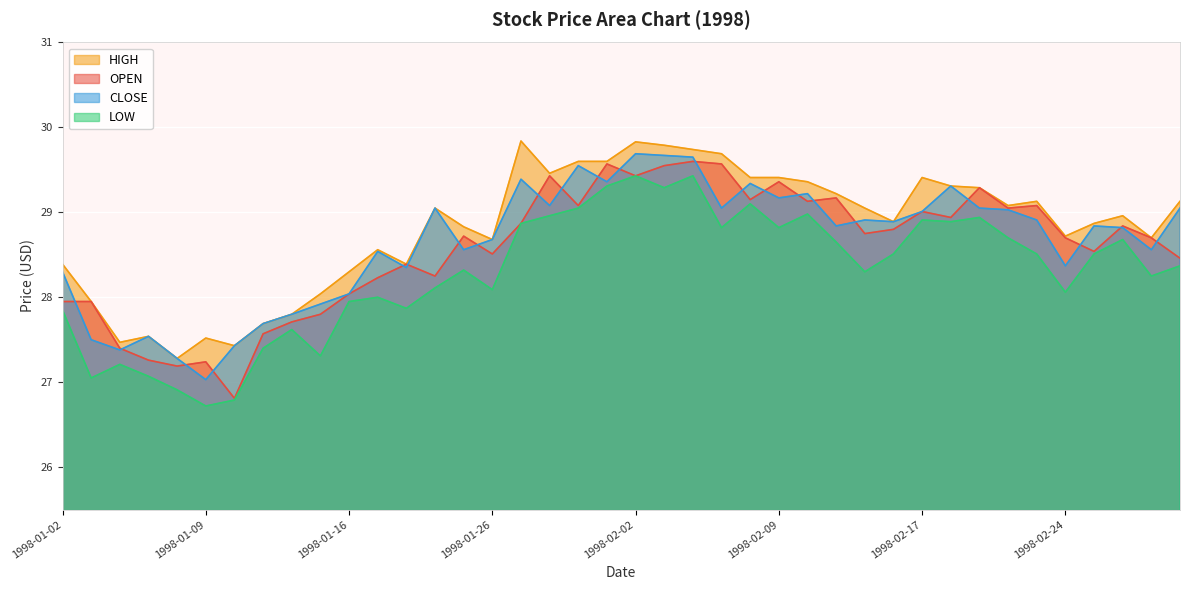

What value does the CLOSE series have at 1998-02-11?

28.8